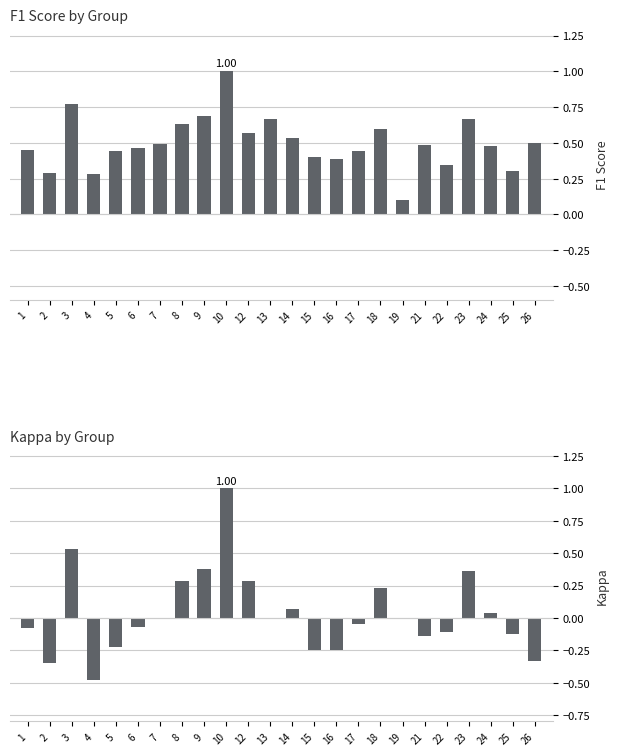

What are all the series names shown in the legend?

f1, kappa